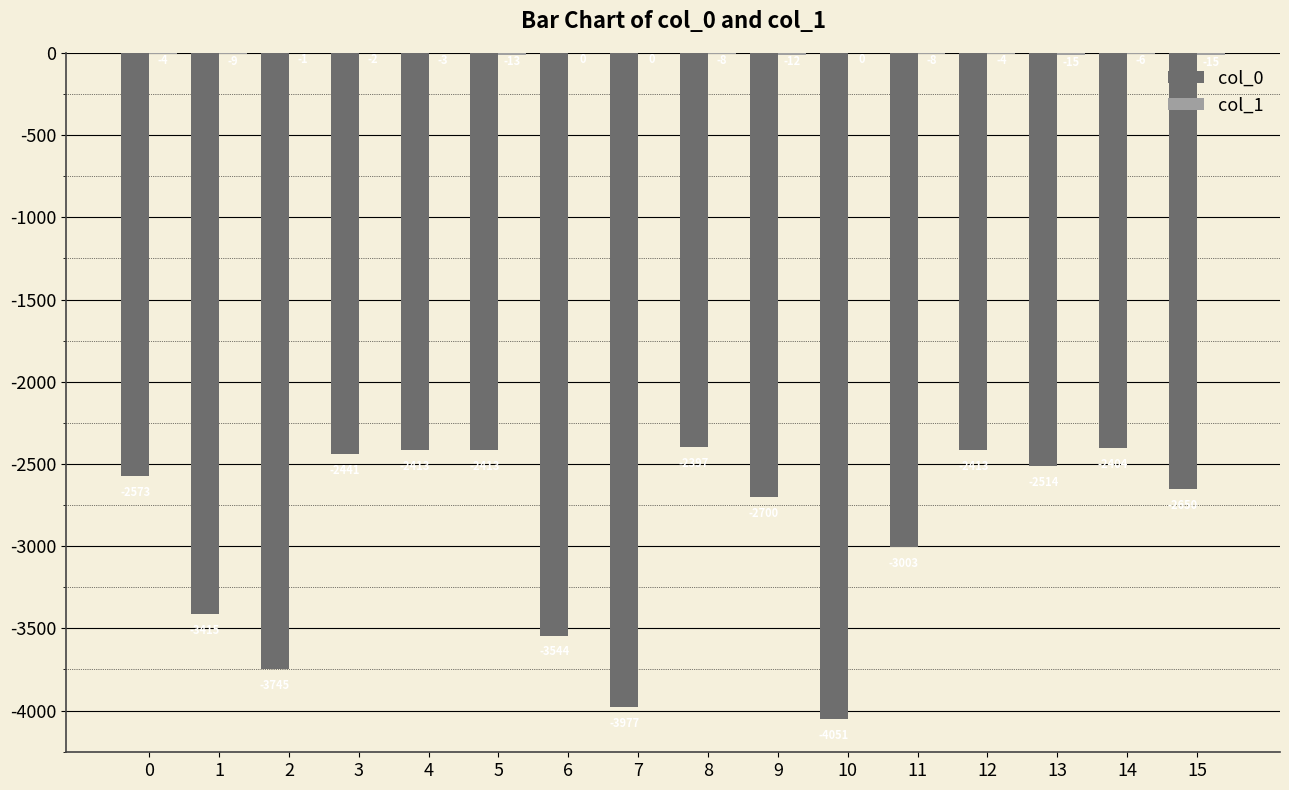

Are the bars grouped side by side (vs. stacked)?

Yes